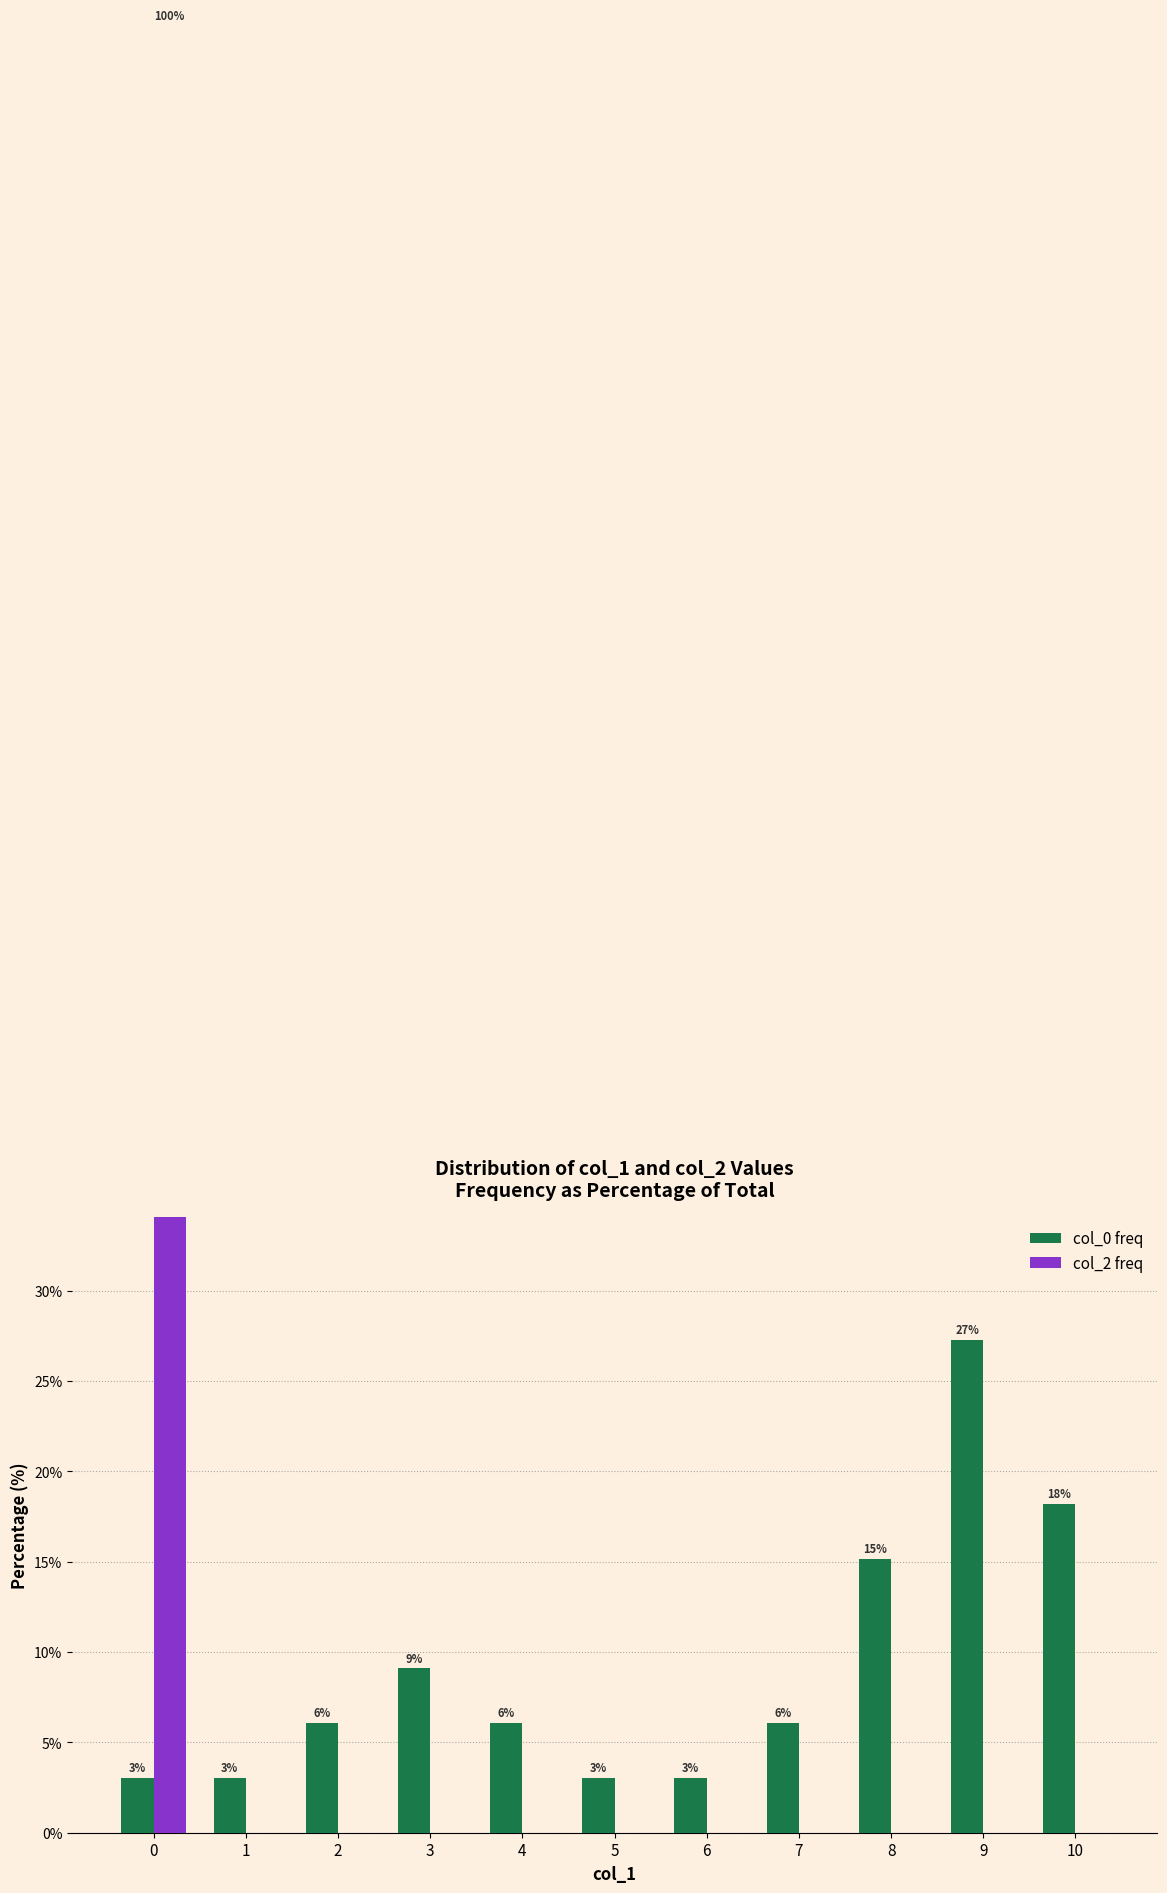

List the labels in order of col_0 freq value, smallest first.

0, 1, 5, 6, 2, 4, 7, 3, 8, 10, 9